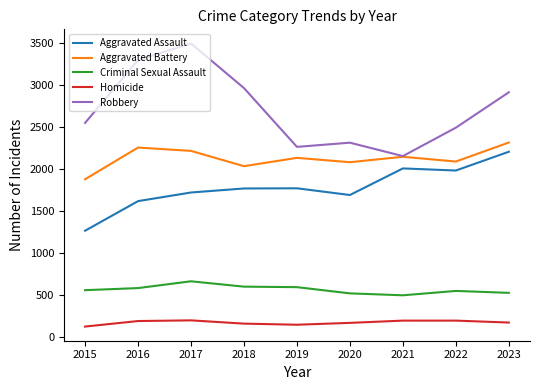

How many categories are shown in the chart?

9